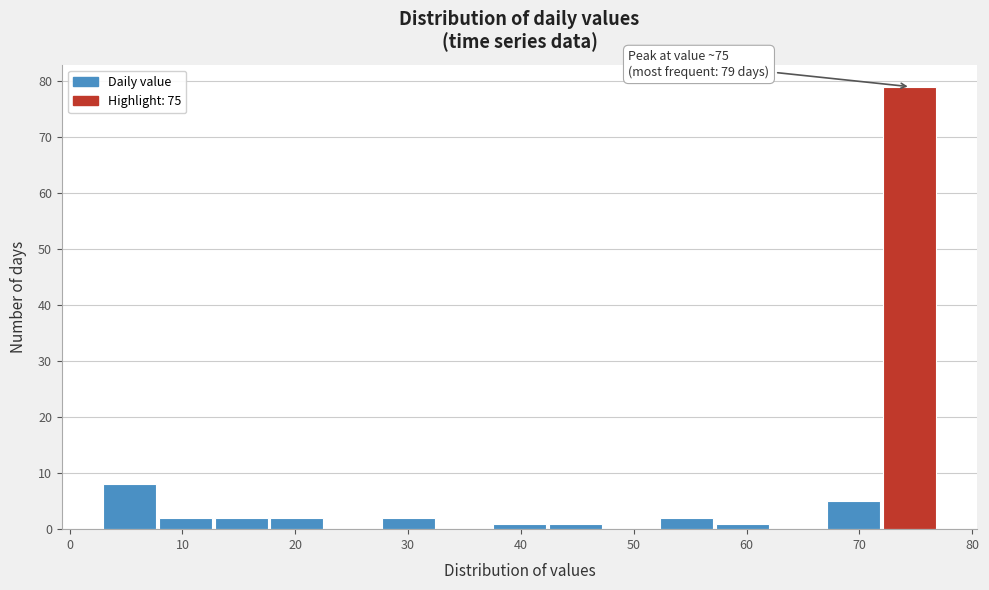

Which range on the x-axis has the tallest bar?

72 to 77